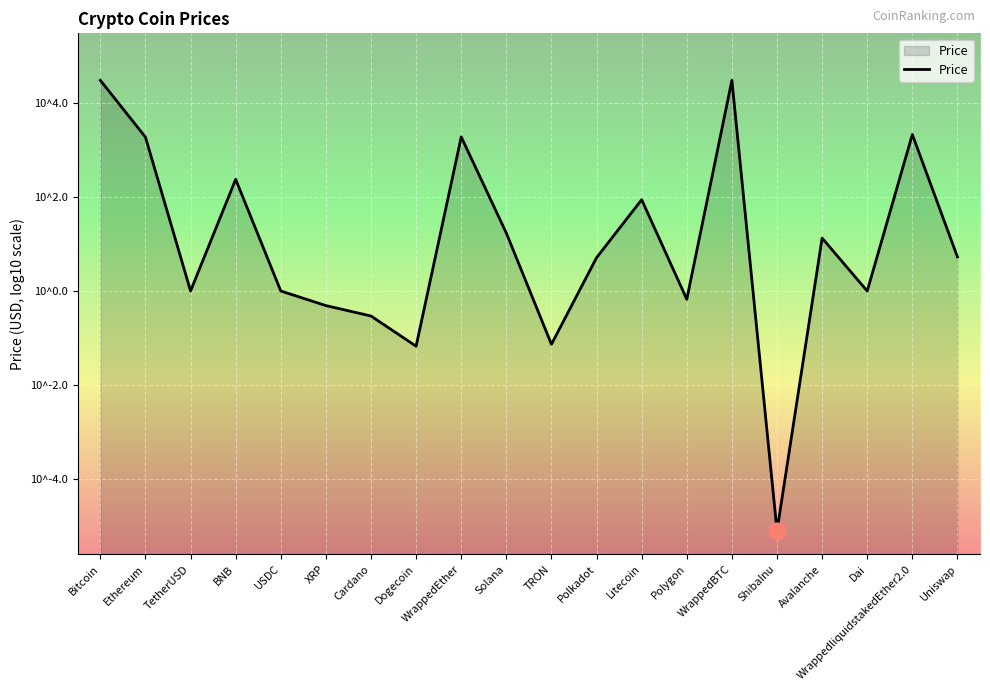

List the labels in order of value, largest first.

Bitcoin, WrappedBTC, WrappedliquidstakedEther2.0, WrappedEther, Ethereum, BNB, Litecoin, Solana, Avalanche, Uniswap, Polkadot, TetherUSD, USDC, Dai, Polygon, XRP, Cardano, TRON, Dogecoin, ShibaInu